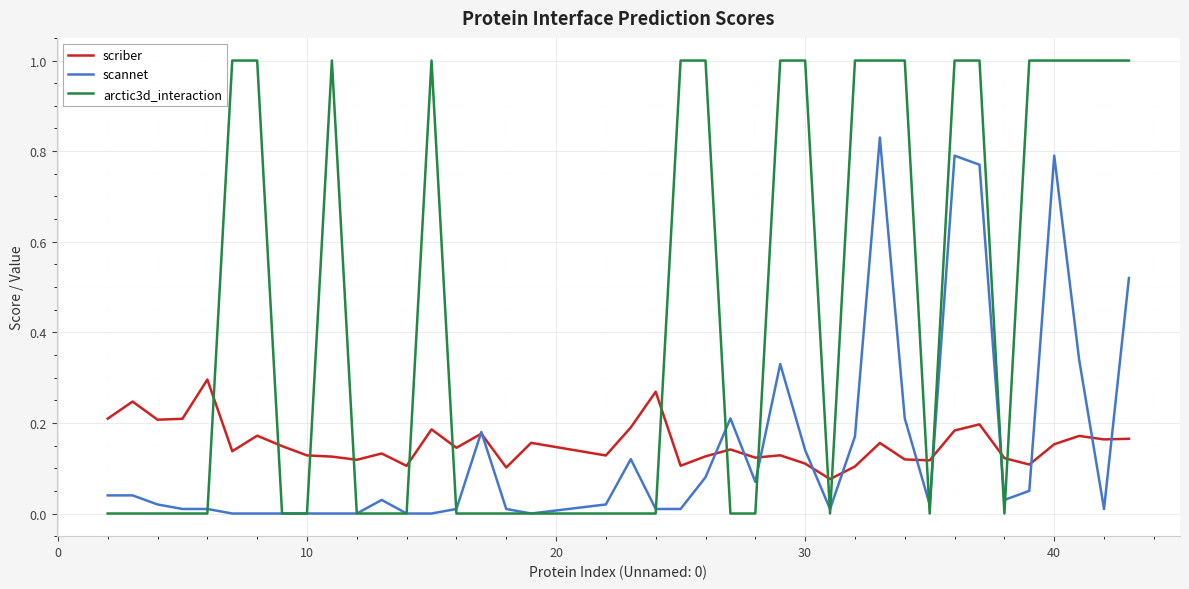

List the series in order of their peak value, highest first.

arctic3d_interaction, scannet, scriber